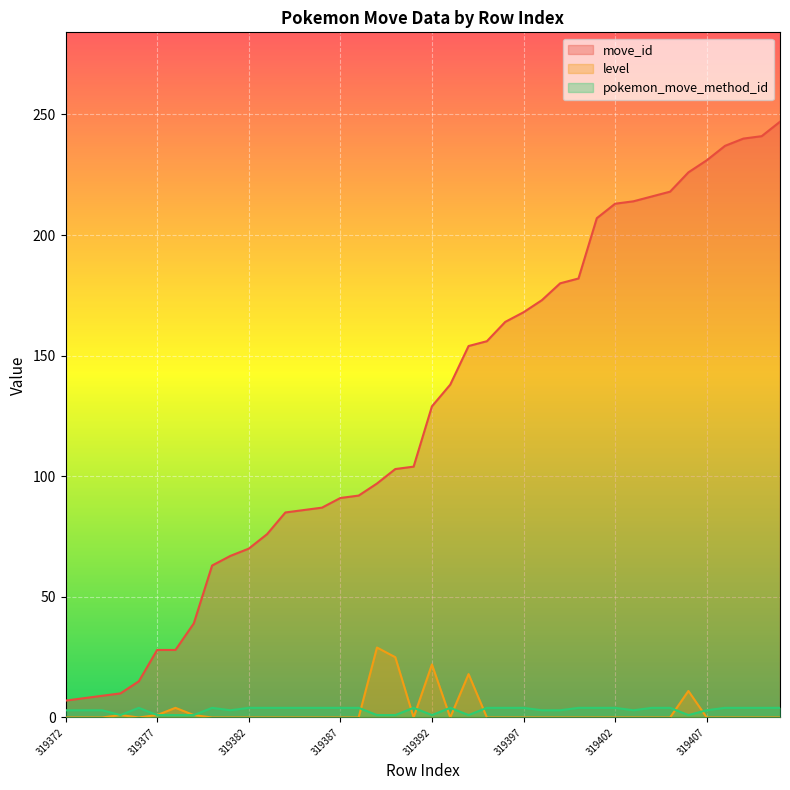

What is the value of the move_id point at the 28th from the left?

180